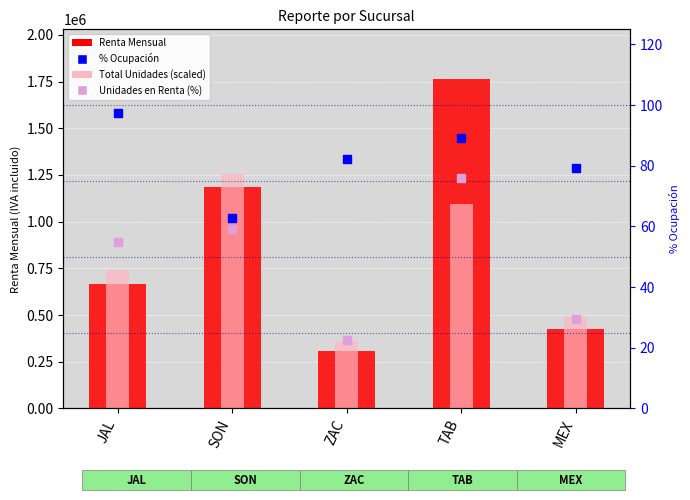

Is the value of Total Unidades (scaled) at TAB greater than the value of Porcentaje de ocupación at TAB?

Yes